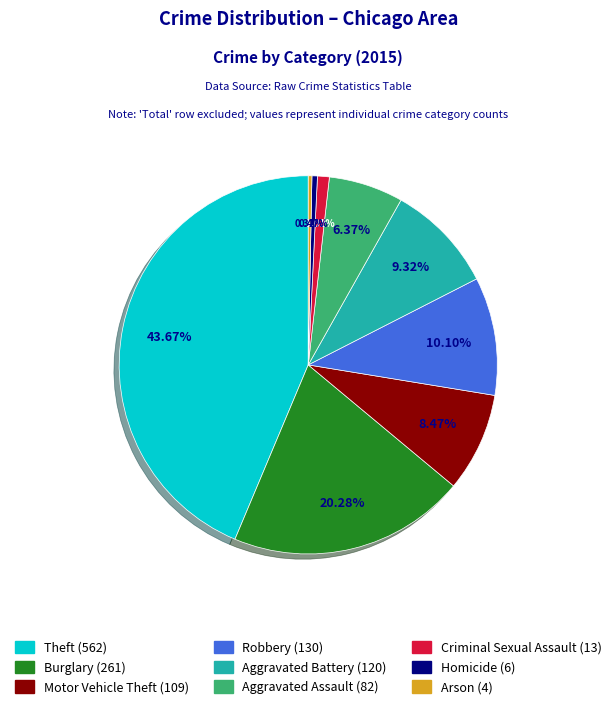

Is it true that Aggravated Assault is 19% of the pie?

False